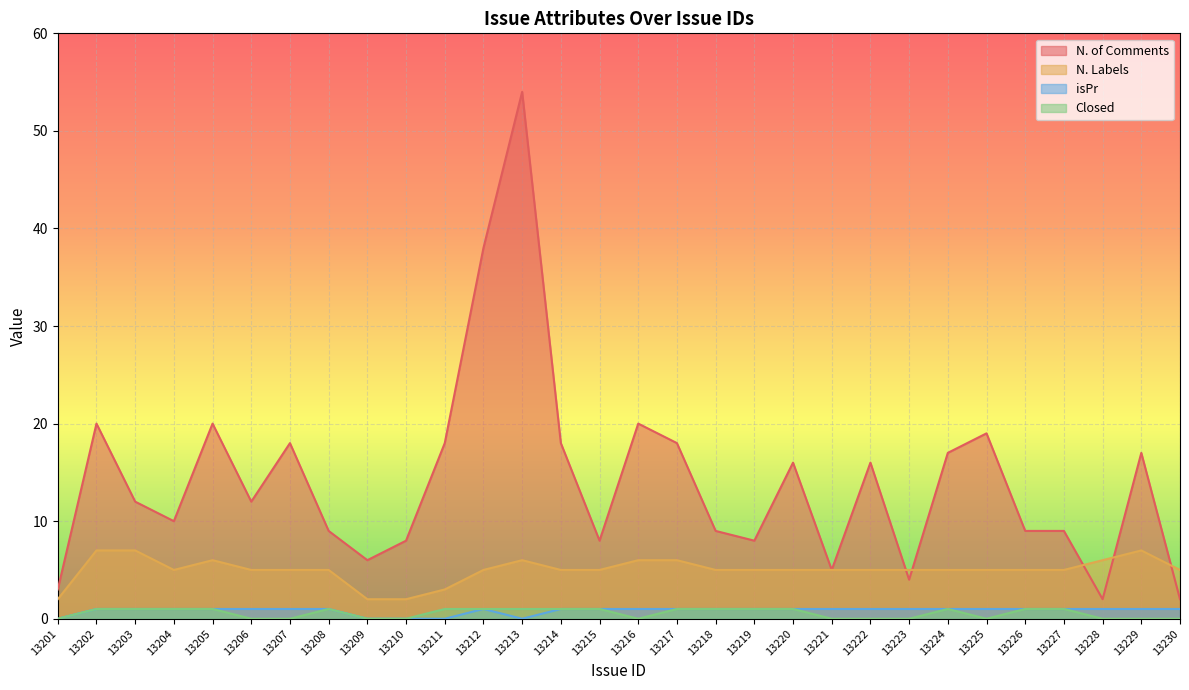

What is the maximum value for N. Labels?

7